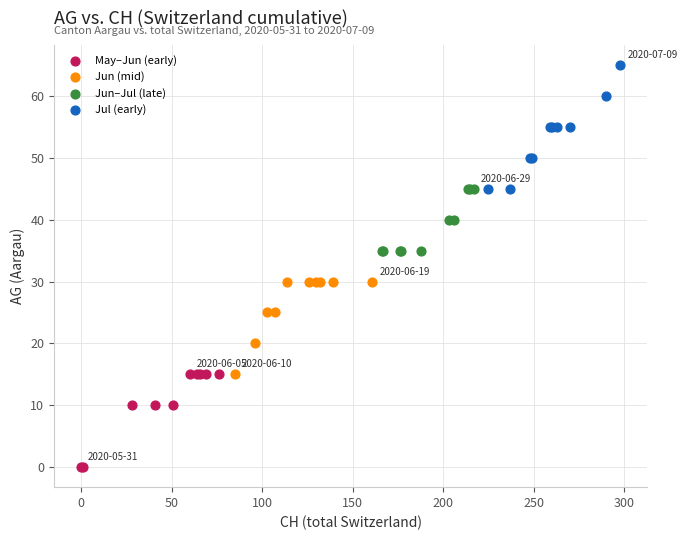

Which series contains the highest Y value?

Jul (early)